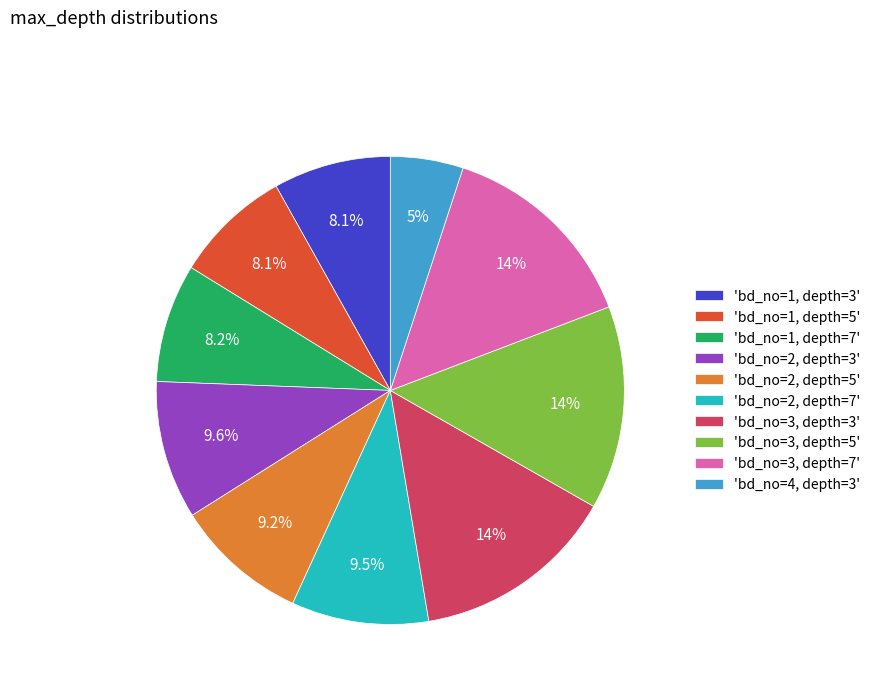

What is the ratio of the value at 'bd_no=3, depth=3' to the value at 'bd_no=3, depth=7'?

1.0